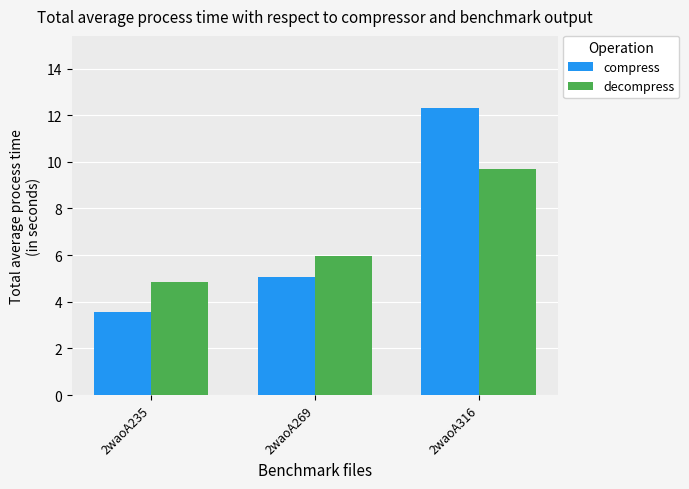

At which category does the chart reach its minimum across all series?

2waoA235